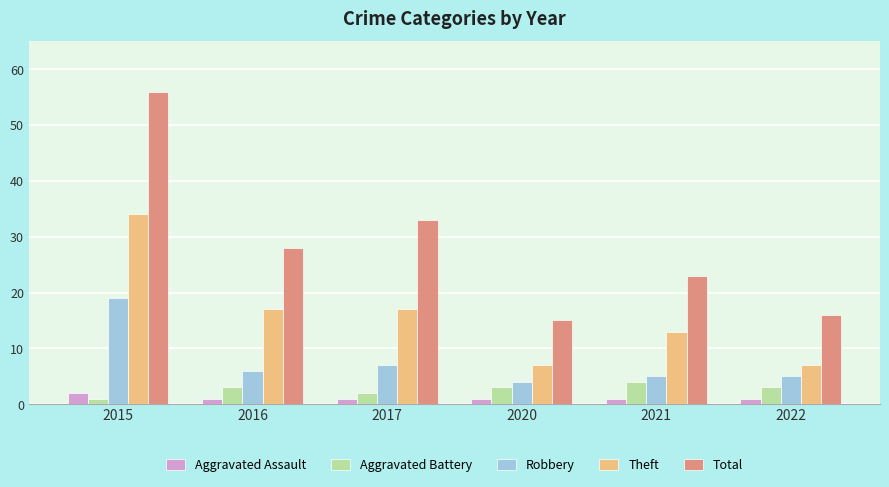

Which series changed the most between 2020 and 2021?

Total